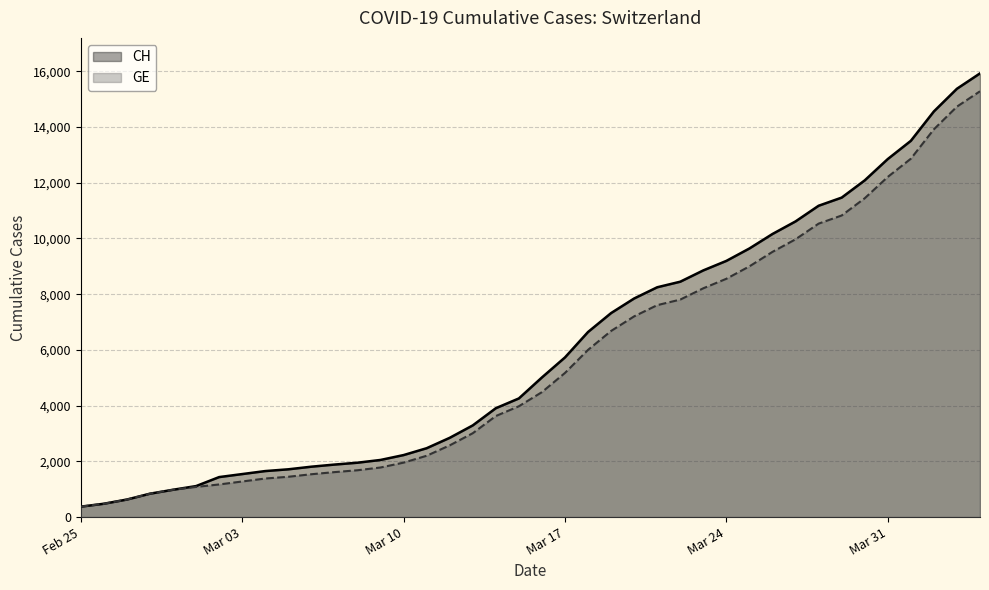

Reading left to right, list all the values displayed in this chart.

CH: 375	479	630	840	981	1113	1436	1544	1652	1715	1809	1885	1952	2051	2226	2472	2845	3291	3908	4259	5012	5731	6644	7323	7847	8249	8449	8855	9196	9642	10162	10613	11175	11467	12086	12852	13505	14561	15375	15926
GE: 375	479	630	840	981	1083	1171	1278	1384	1447	1538	1614	1681	1780	1955	2201	2574	3010	3627	3978	4485	5174	6002	6681	7205	7607	7807	8213	8554	9000	9520	9971	10533	10825	11444	12210	12863	13919	14733	15284